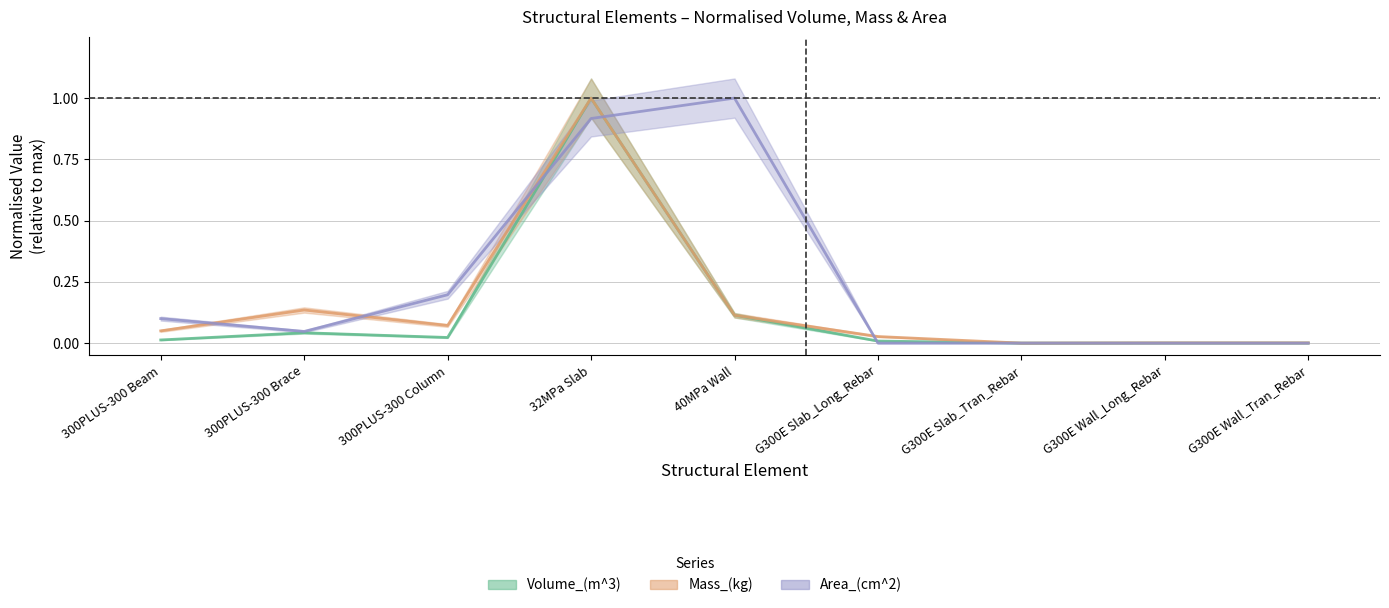

What are all the series names shown in the legend?

Volume_(m^3), Mass_(kg), Area_(cm^2)